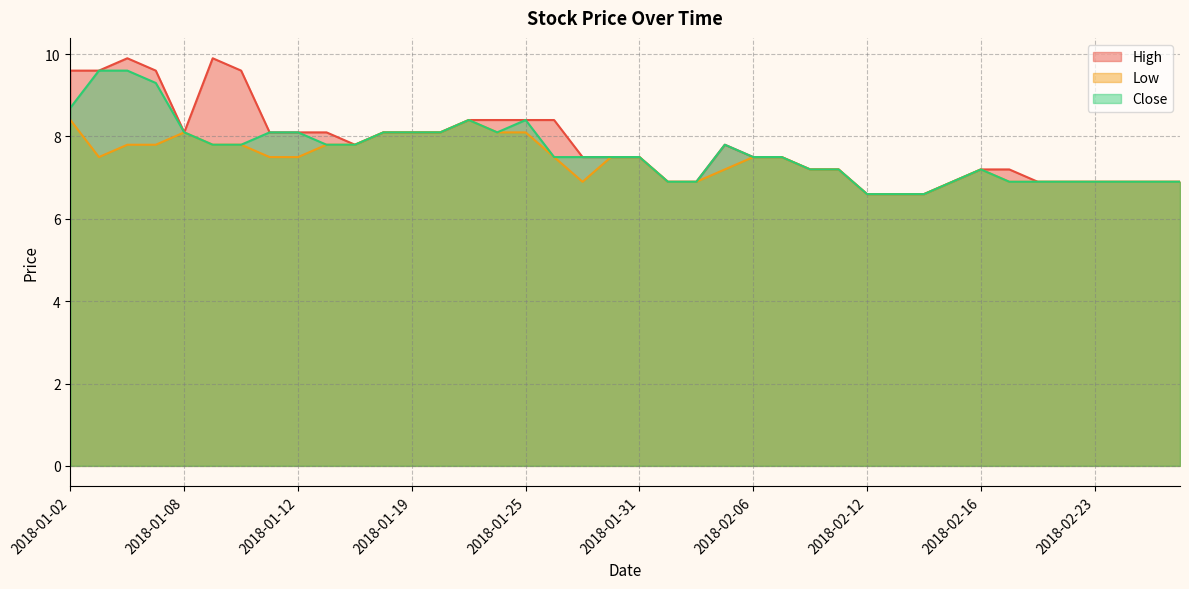

Between 2018-01-09 and 2018-01-22, which is larger?

2018-01-09